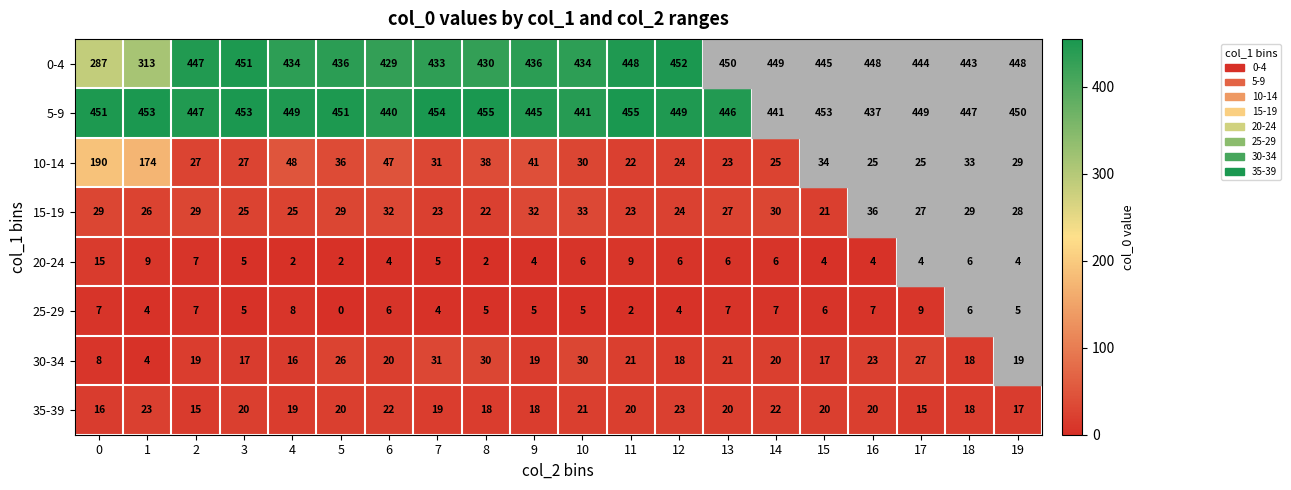

Which category has the lowest value across all series?

5